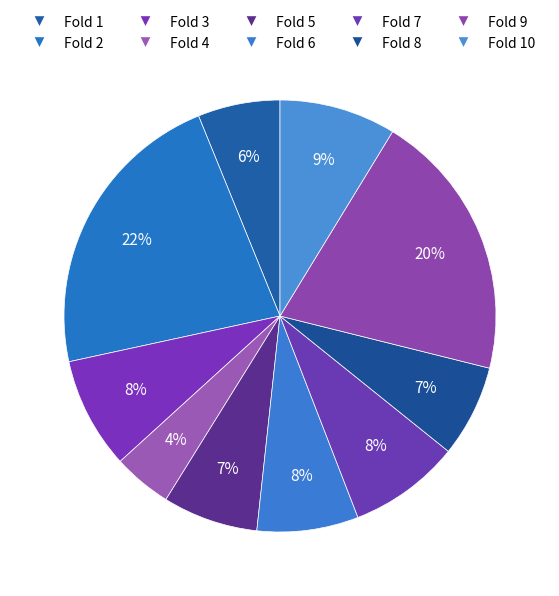

Which slice is the smallest?

Fold 4